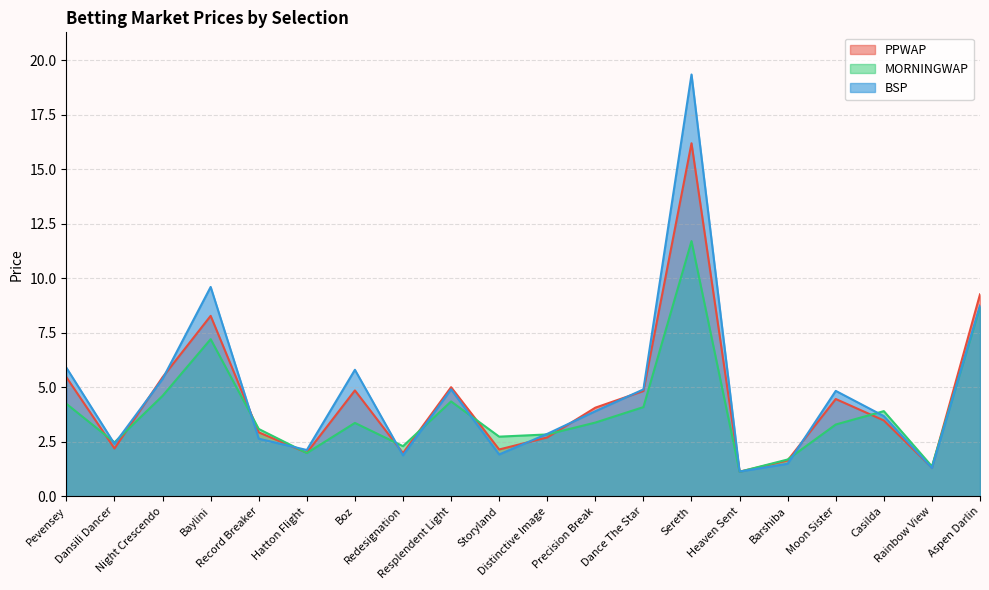

What value does the PPWAP series have at Heaven Sent?

1.1